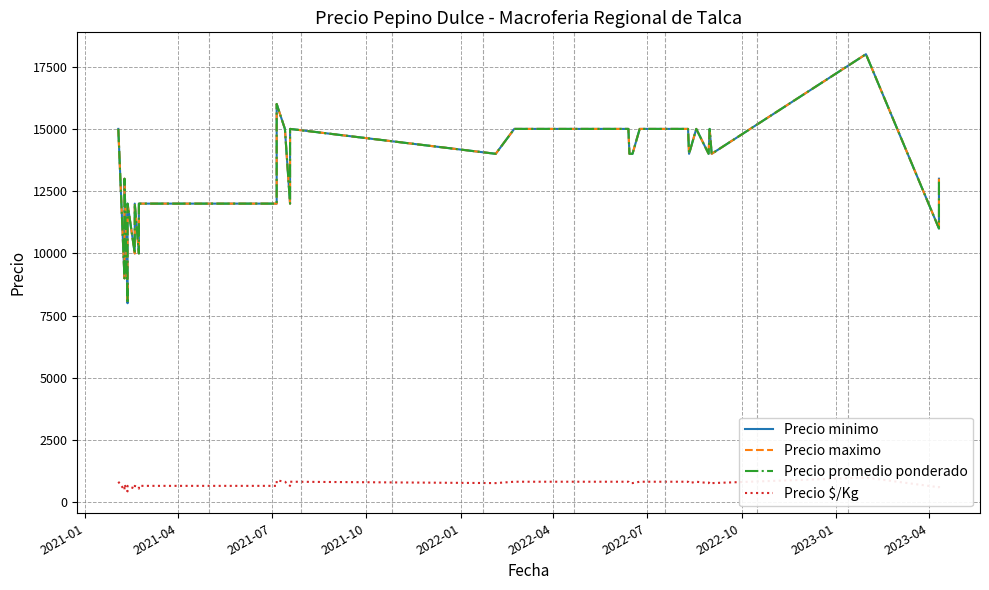

How many series are shown in this chart?

4